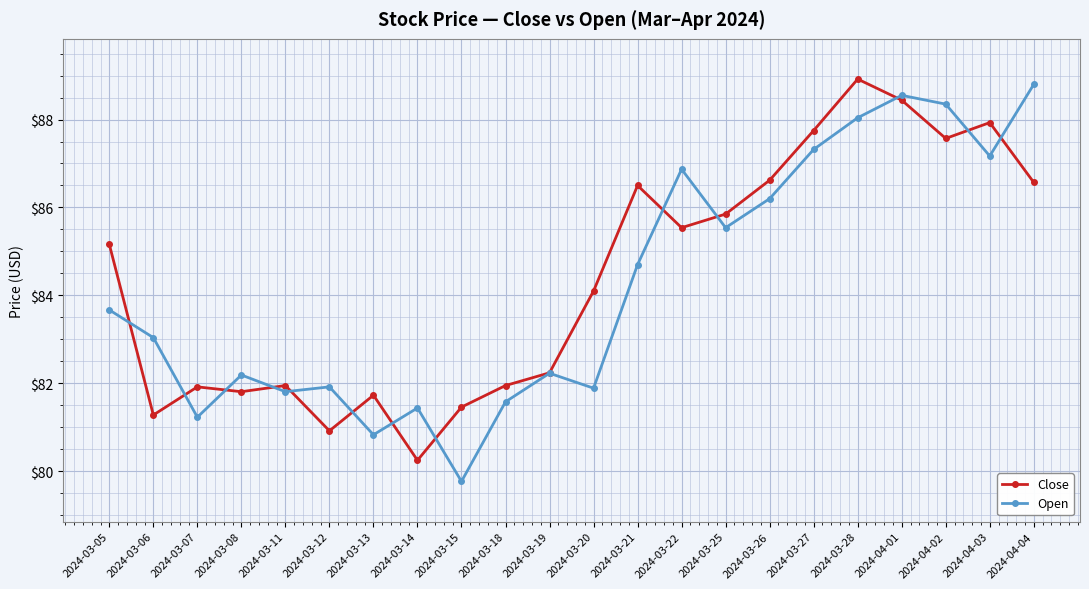

True or false: Close has more than 0 points higher than both neighbors.

True